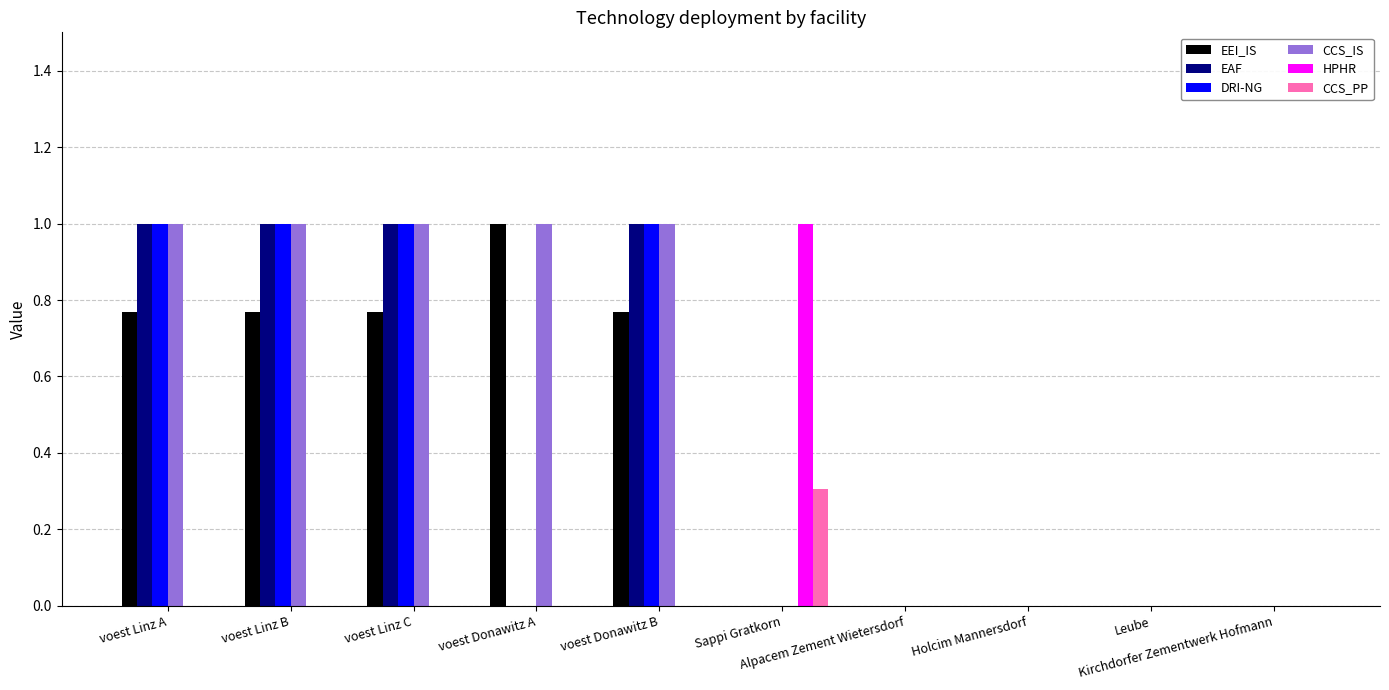

The value of HPHR at Kirchdorfer Zementwerk Hofmann is 0.0. True or false?

True